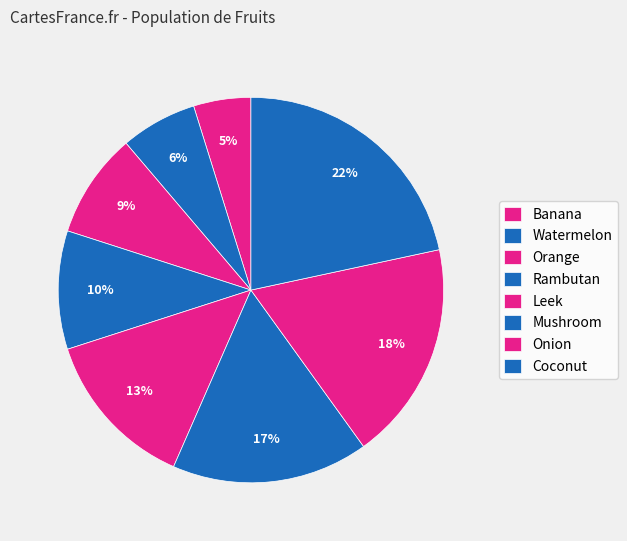

Rank the categories by value from lowest to highest.

Banana, Watermelon, Orange, Rambutan, Leek, Mushroom, Onion, Coconut